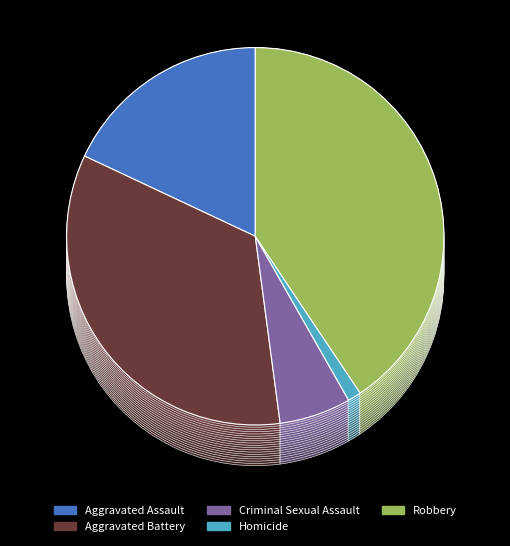

To the nearest percent, what is the difference between the largest and smallest slice percentages?

39%